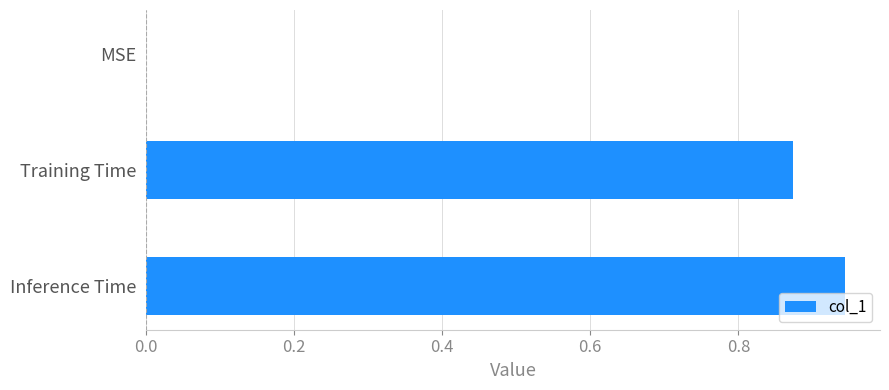

What is the change in value from MSE to Training Time?

+0.9